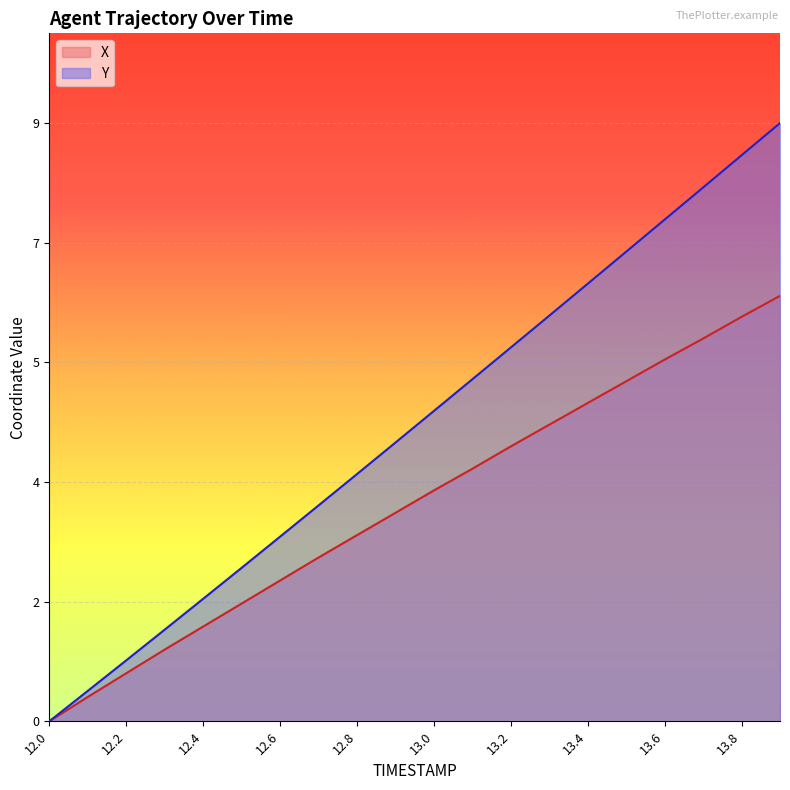

Read the X value at 13.5.

5.2